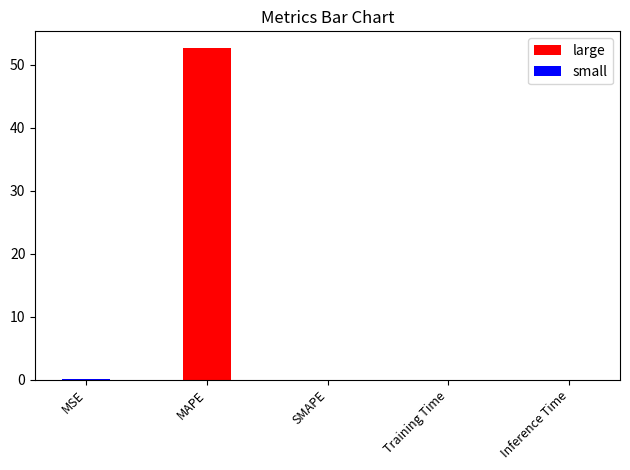

Count the small values in the range 0 to 1.

5